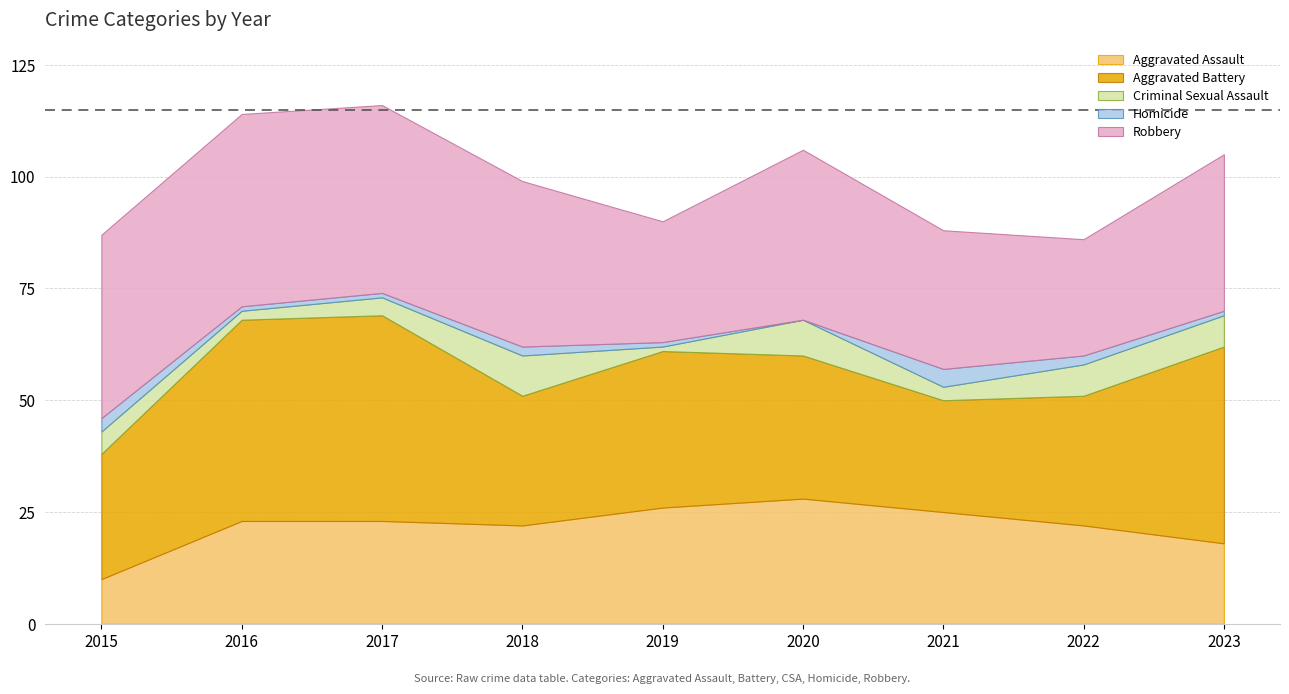

True or false: Aggravated Assault has a value of 25 at 2021.

True